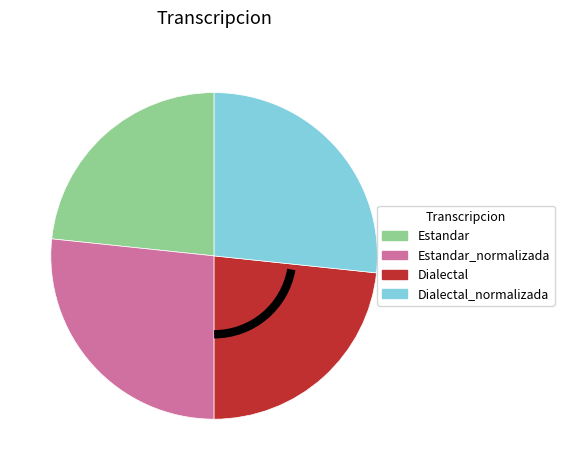

Count the number of slices in the pie.

4